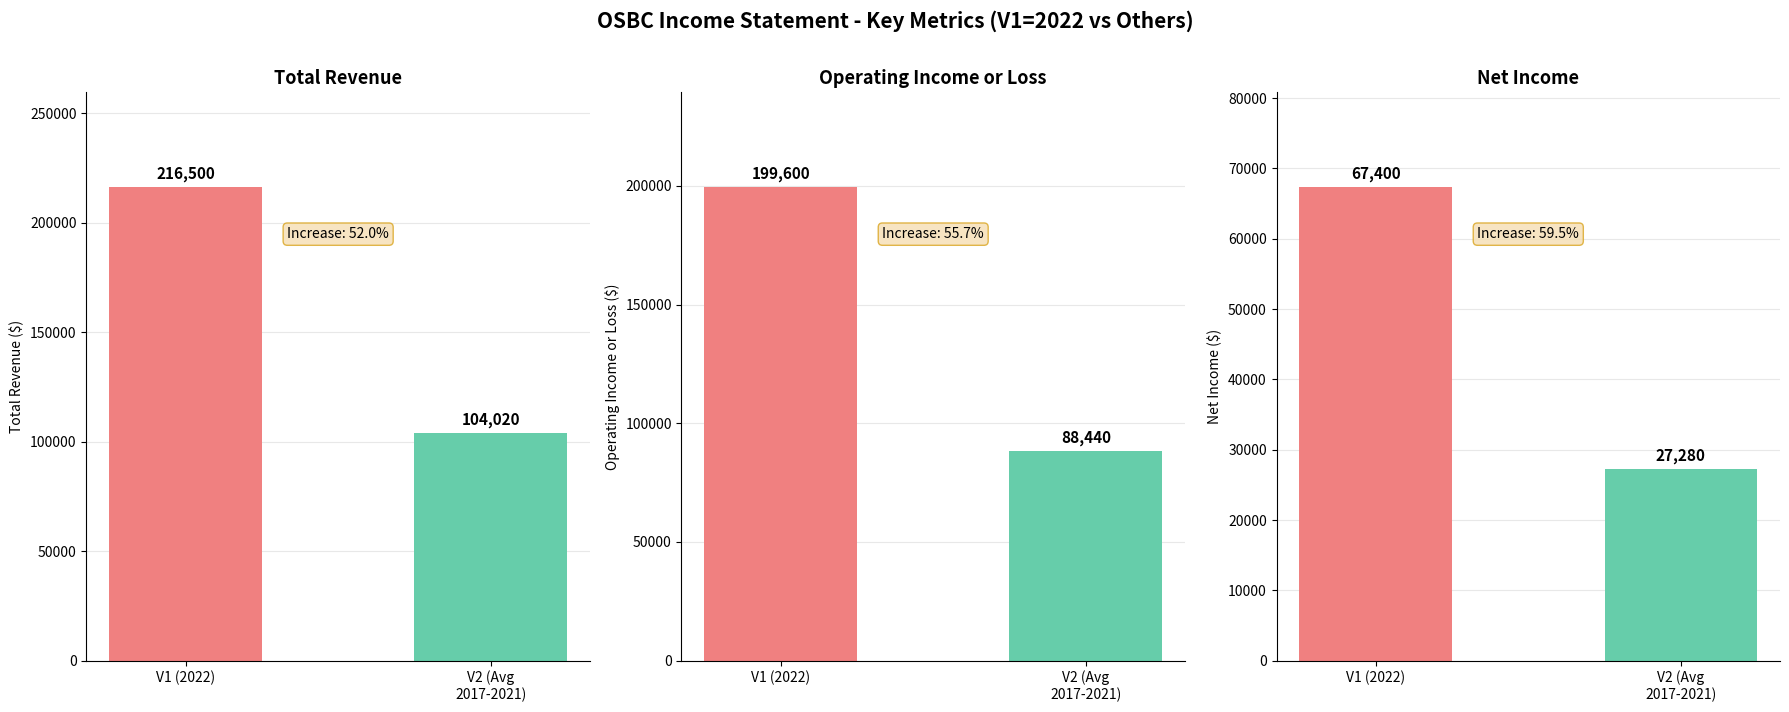

How many series are shown in this chart?

3